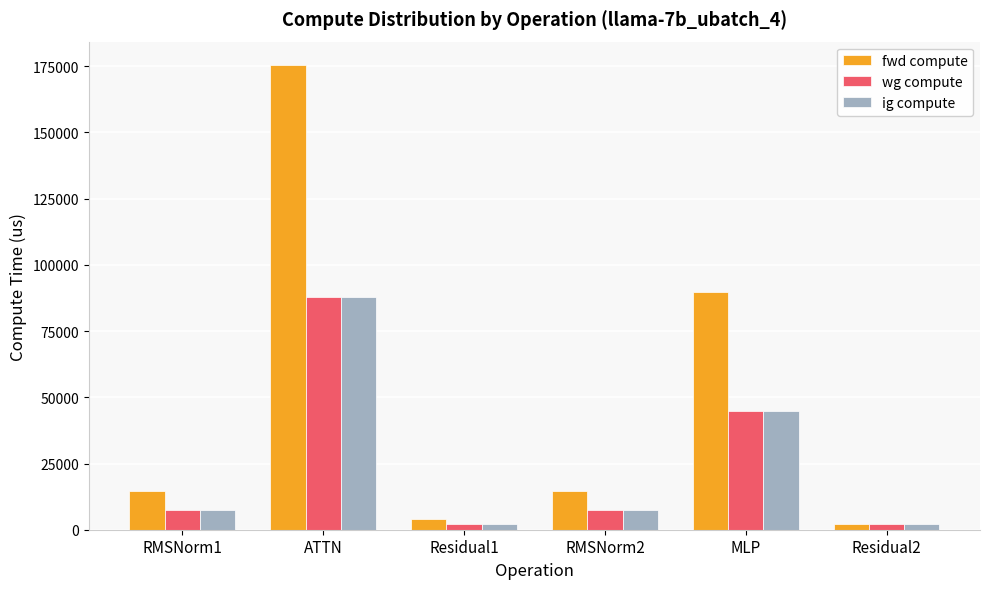

At which label does fwd compute first exceed 14558?

RMSNorm1